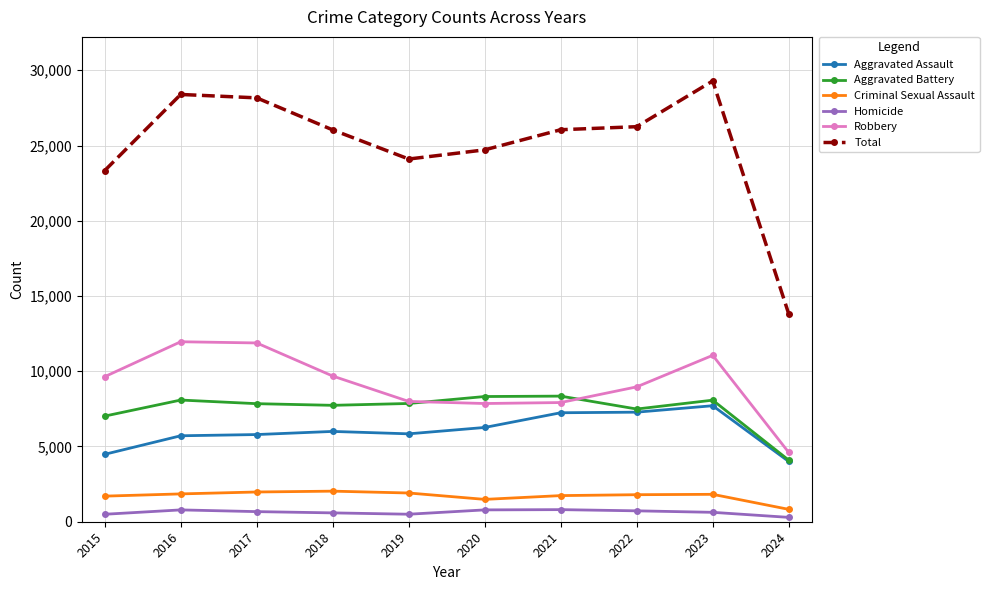

How many lines are shown in the chart?

6